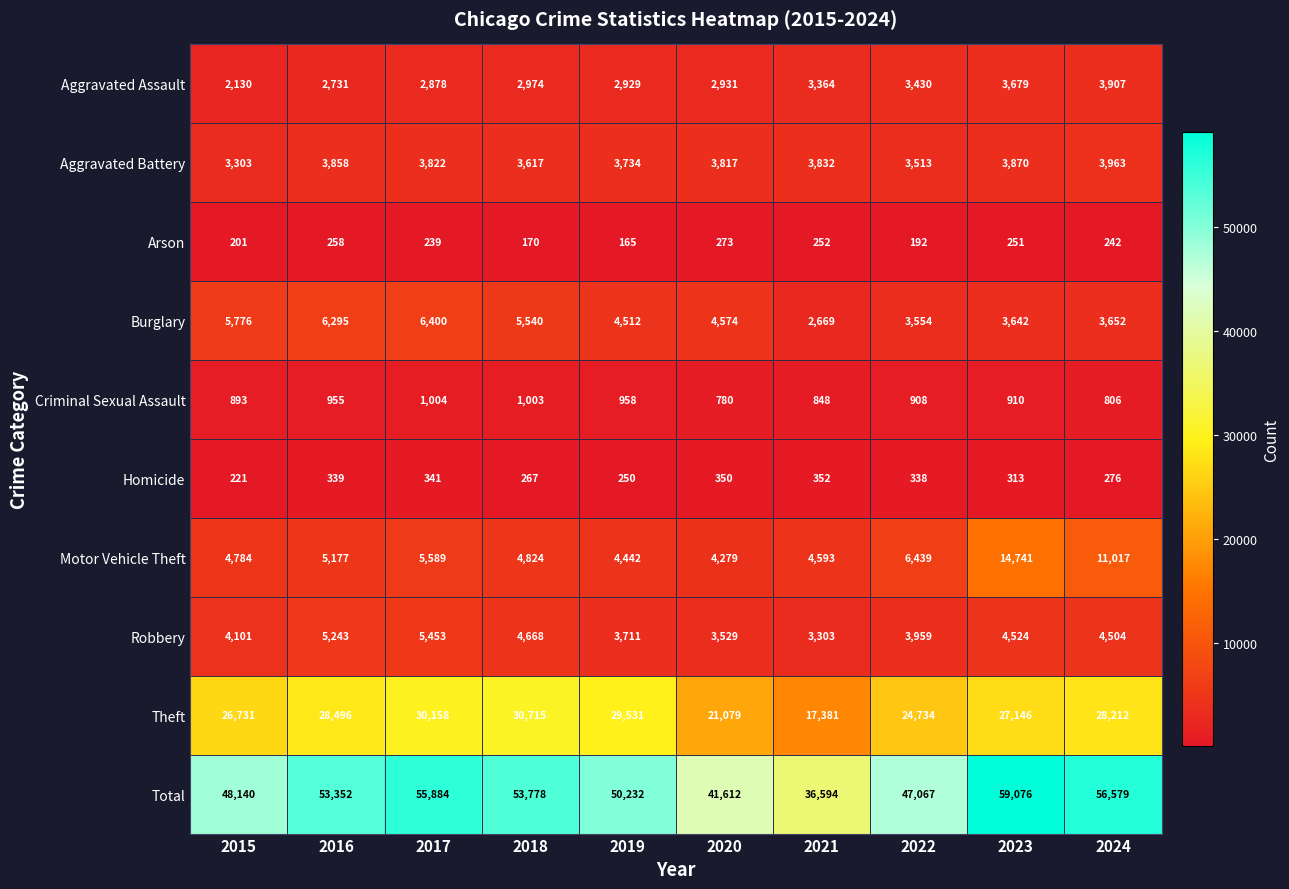

What is the difference between the Theft values at 2020 and 2017?

9079